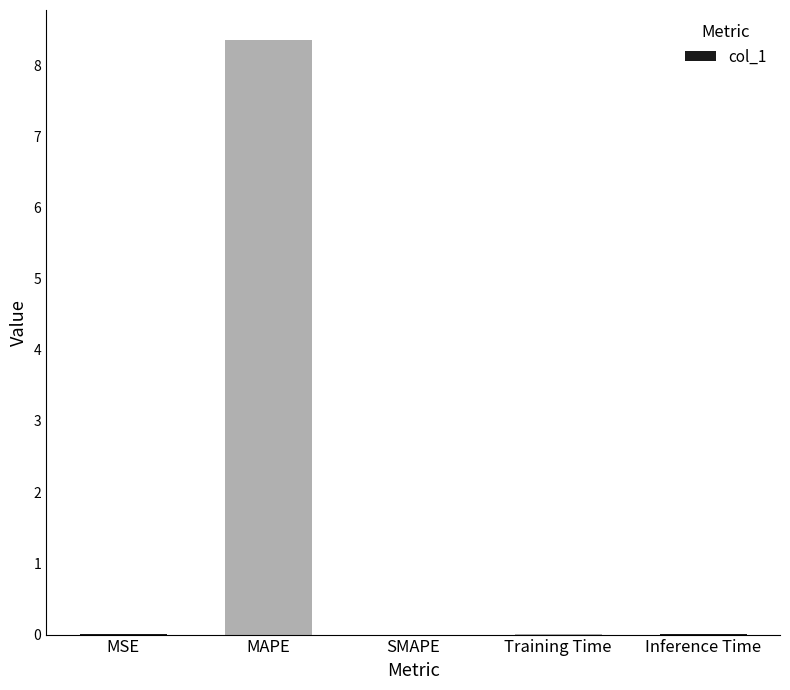

What is the sum of all values?

8.4